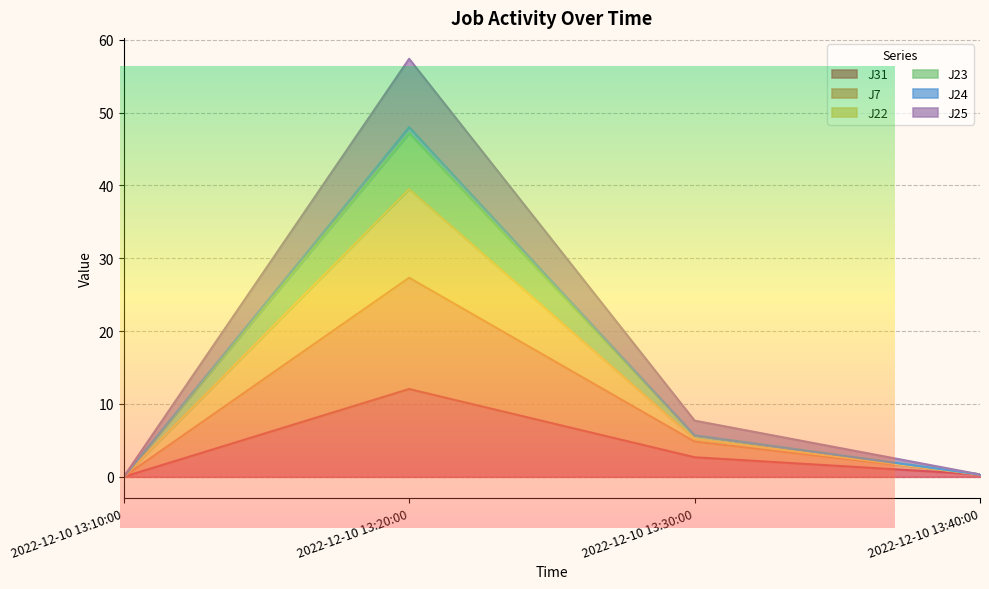

Is it true that J23 equals 0.3 at 2022-12-10 13:40:00?

True